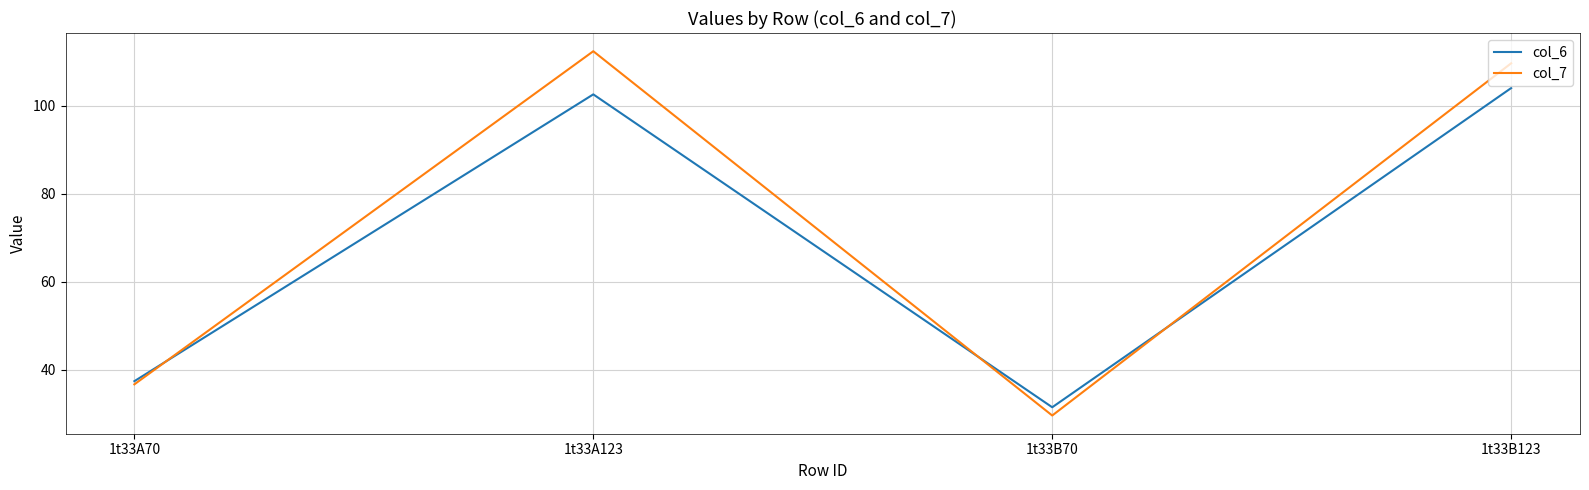

Which series has the largest range (max minus min)?

col_7